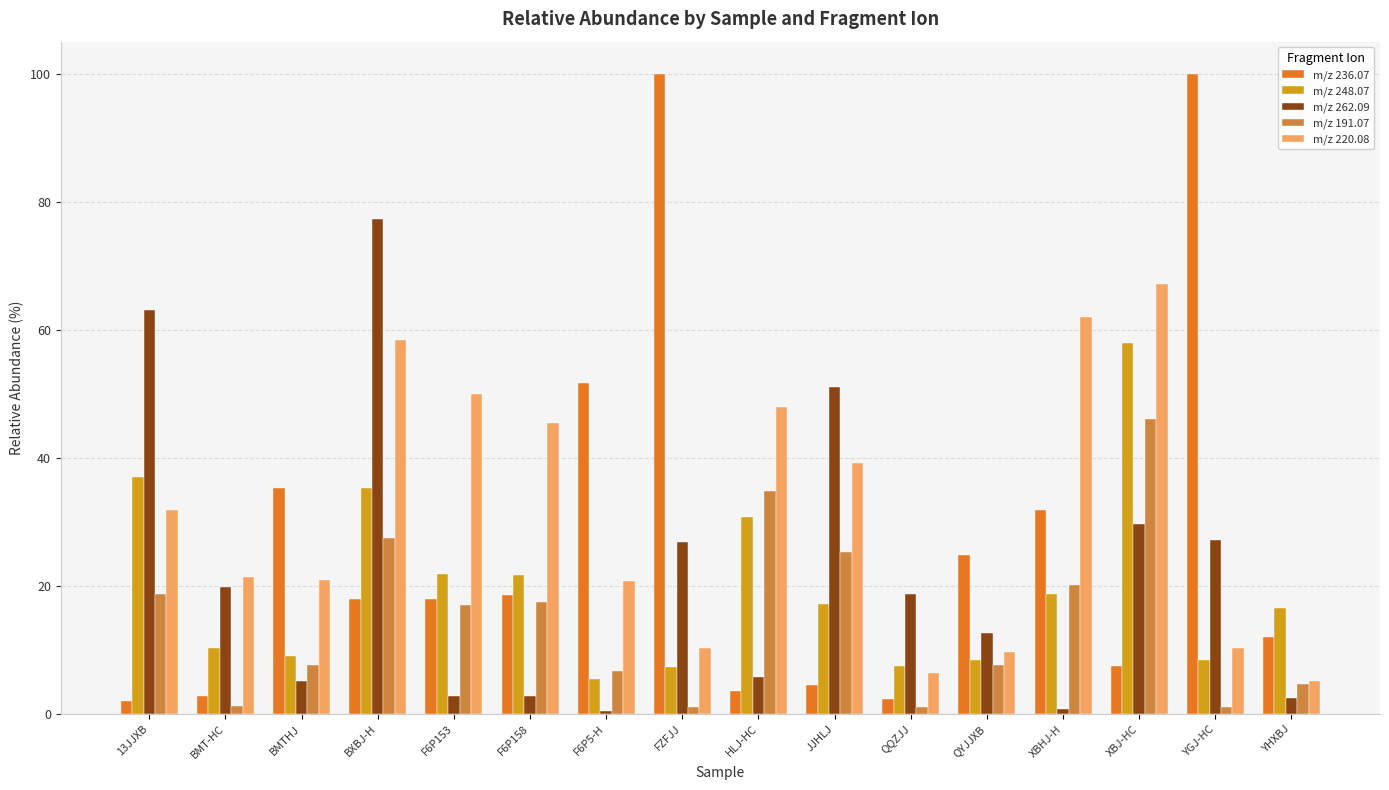

What is the difference between the maximum and minimum values in the m/z 262.09 series?

76.9